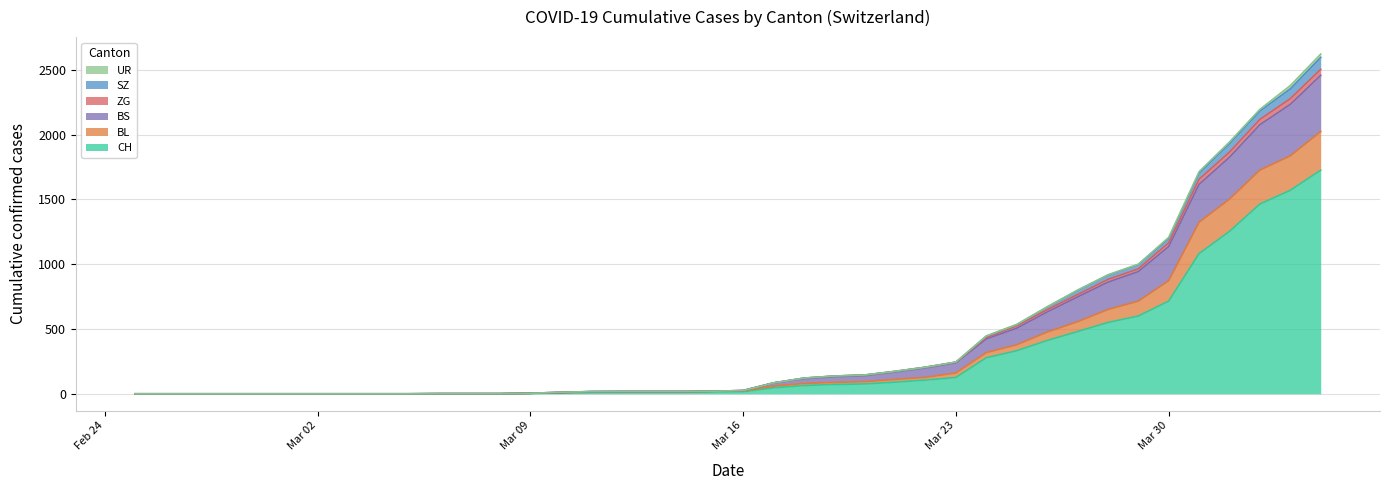

Does the chart display data point markers on the line(s)?

No